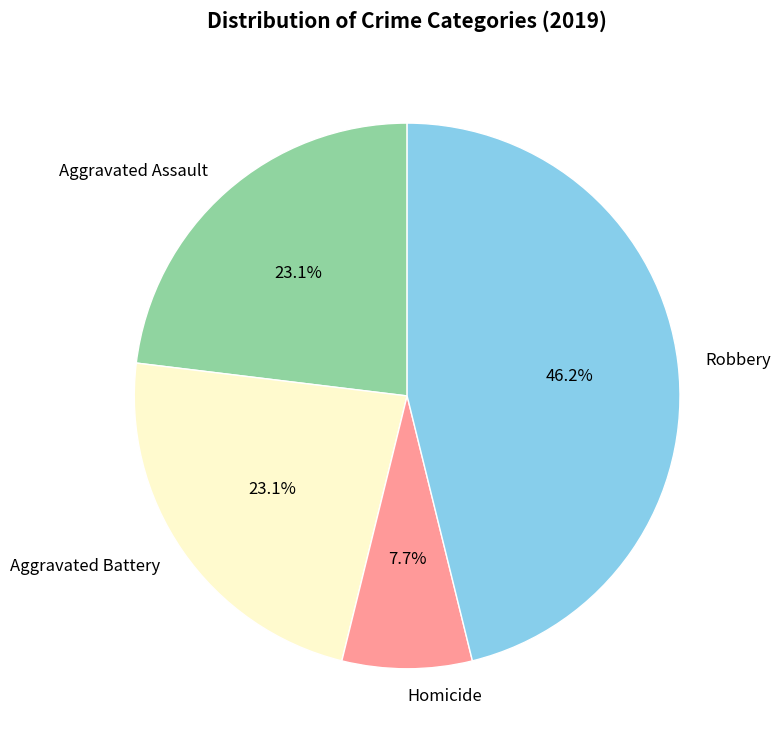

Is it true that Aggravated Assault is 23% of the pie?

True